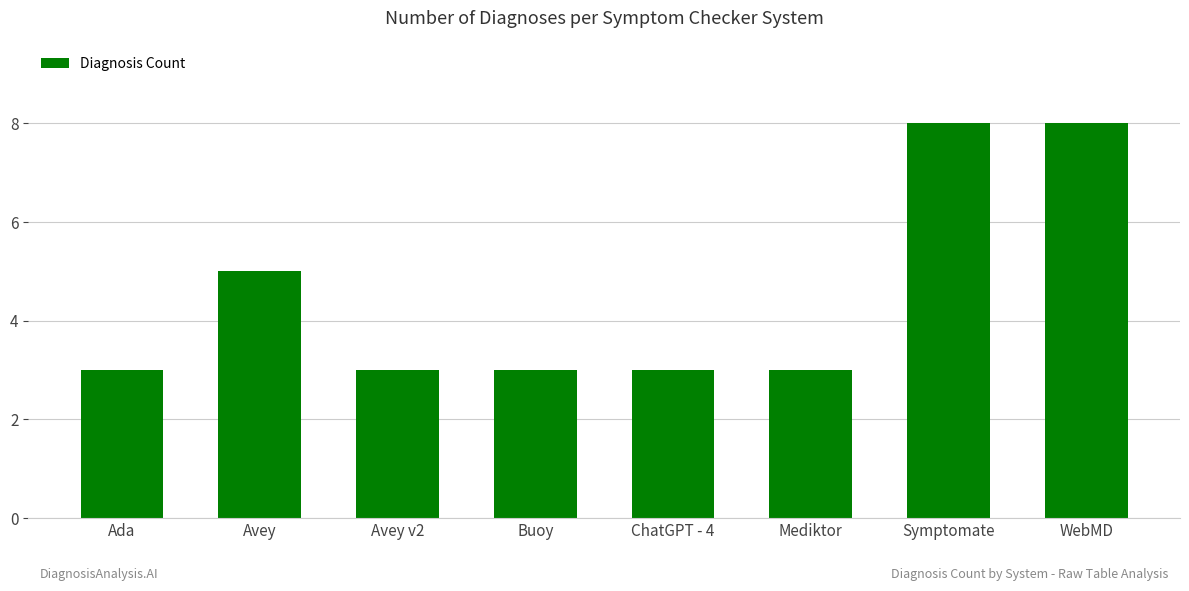

Count the number of data series in this chart.

1